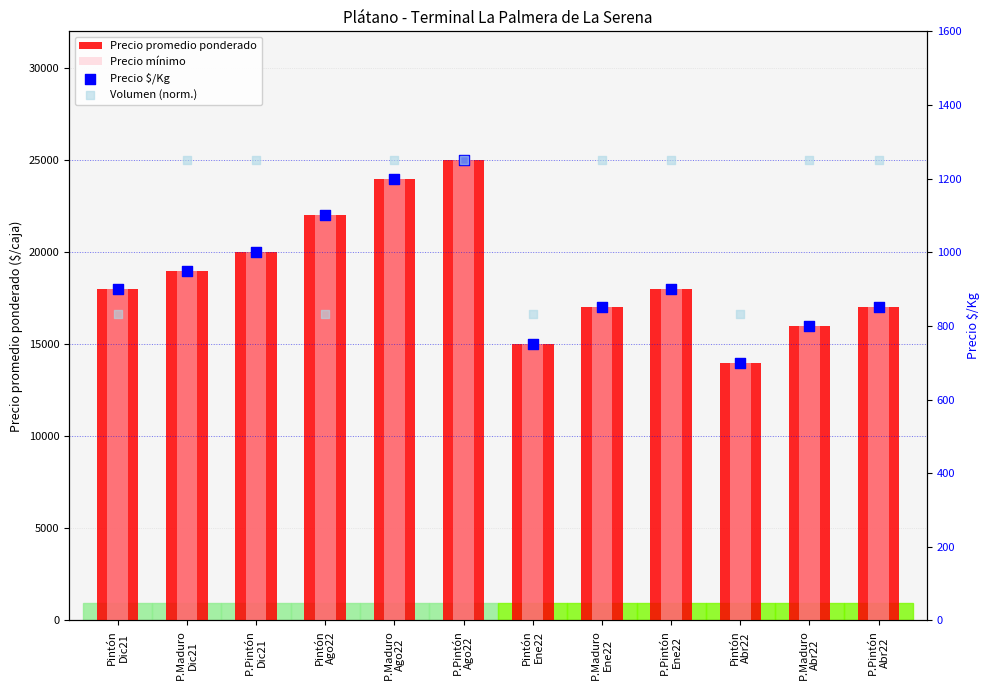

Which series contains the lowest Y value?

Precio $/Kg